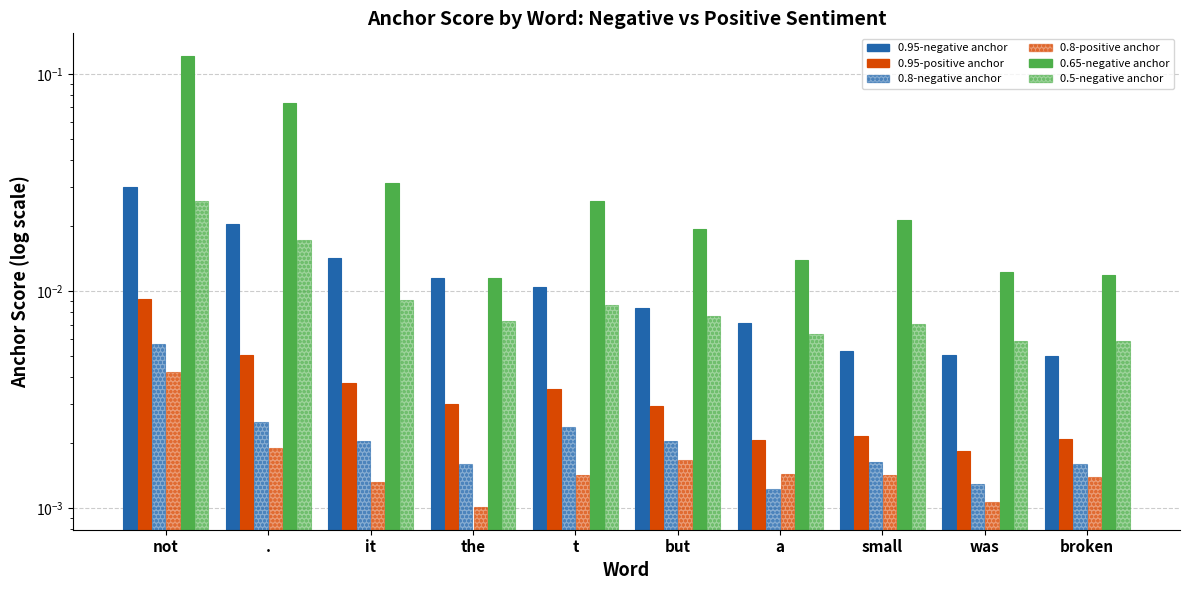

What is the label of the 6th bar from the left?

but